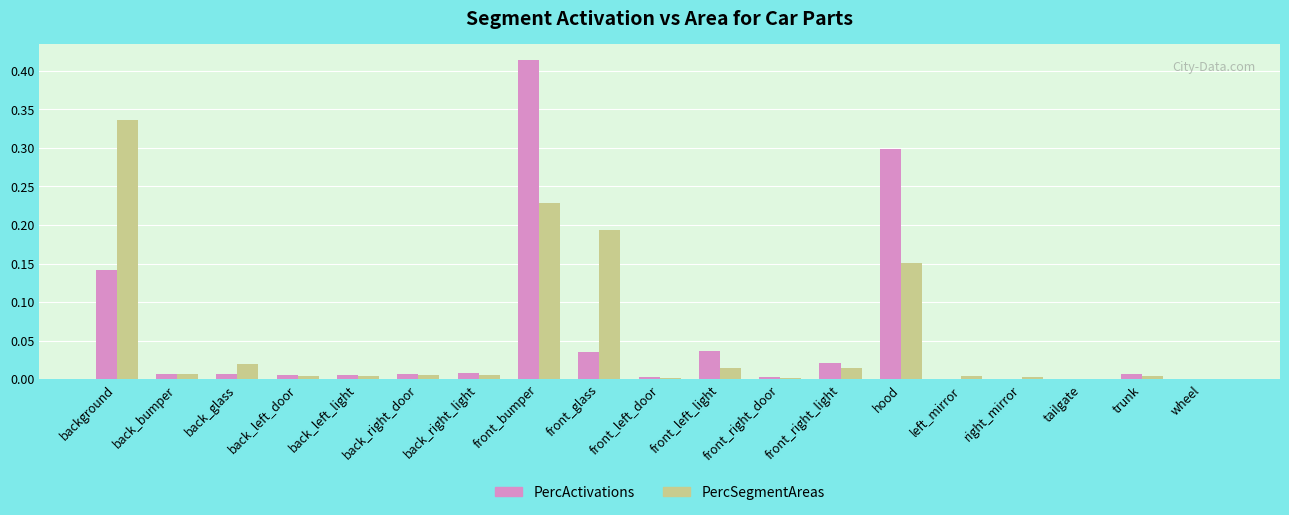

Between front_bumper and hood, which series saw the biggest shift?

PercActivations